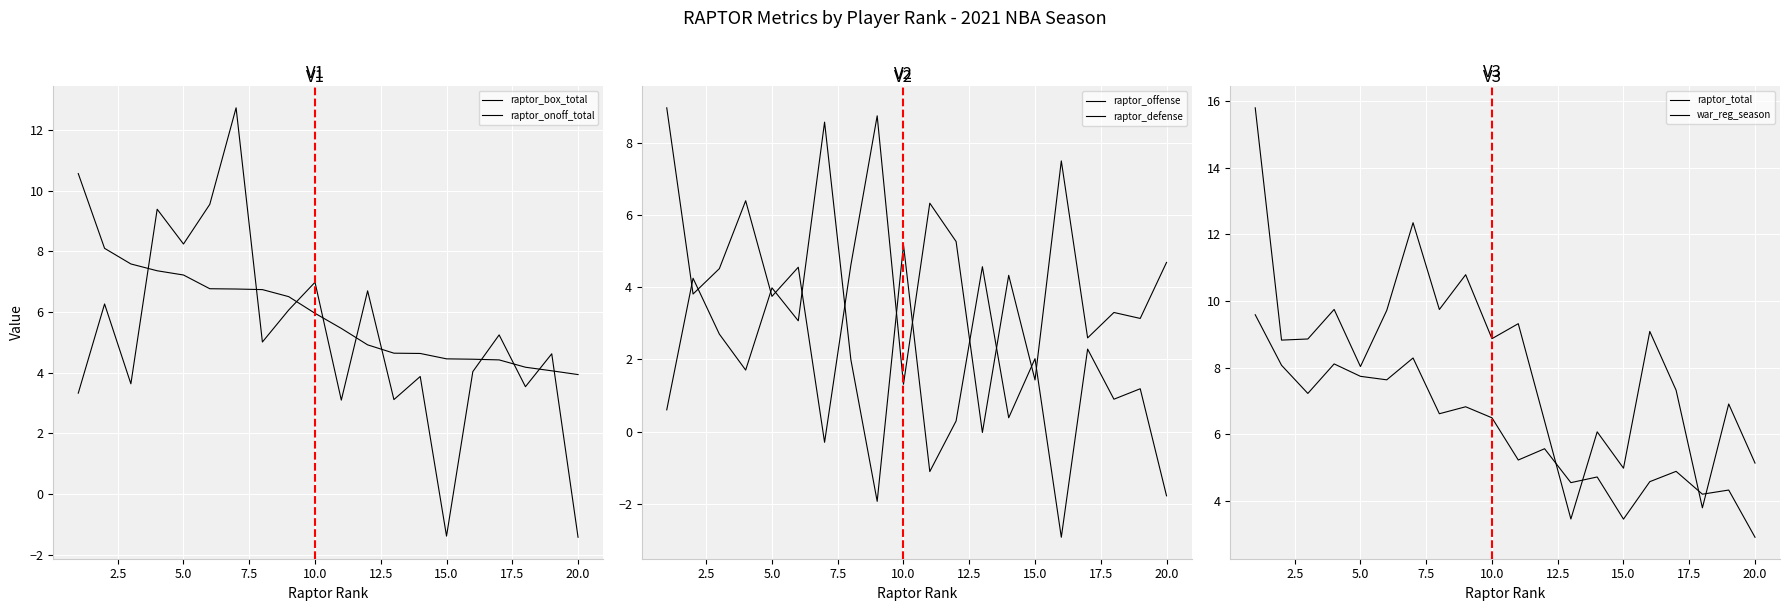

How many distinct data groups are displayed?

6